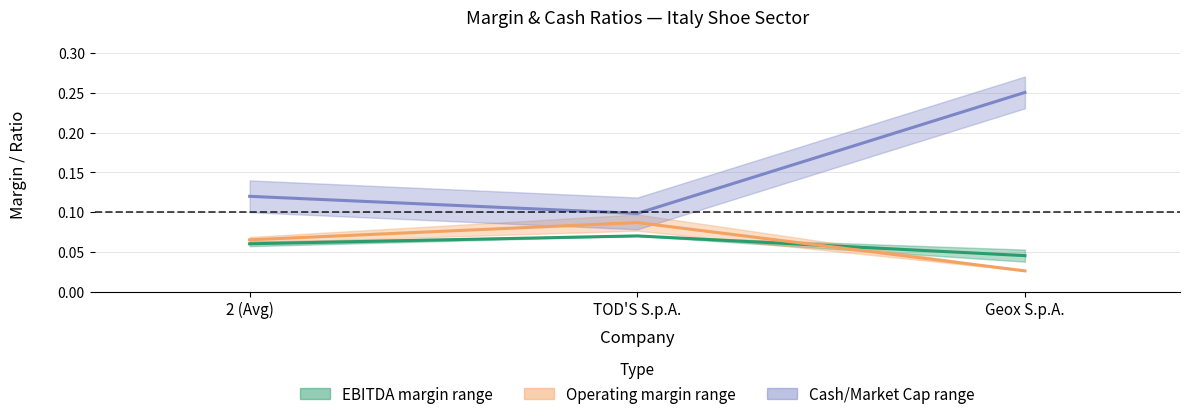

Which series has the largest total across all categories?

Cash/Market Cap (mid)